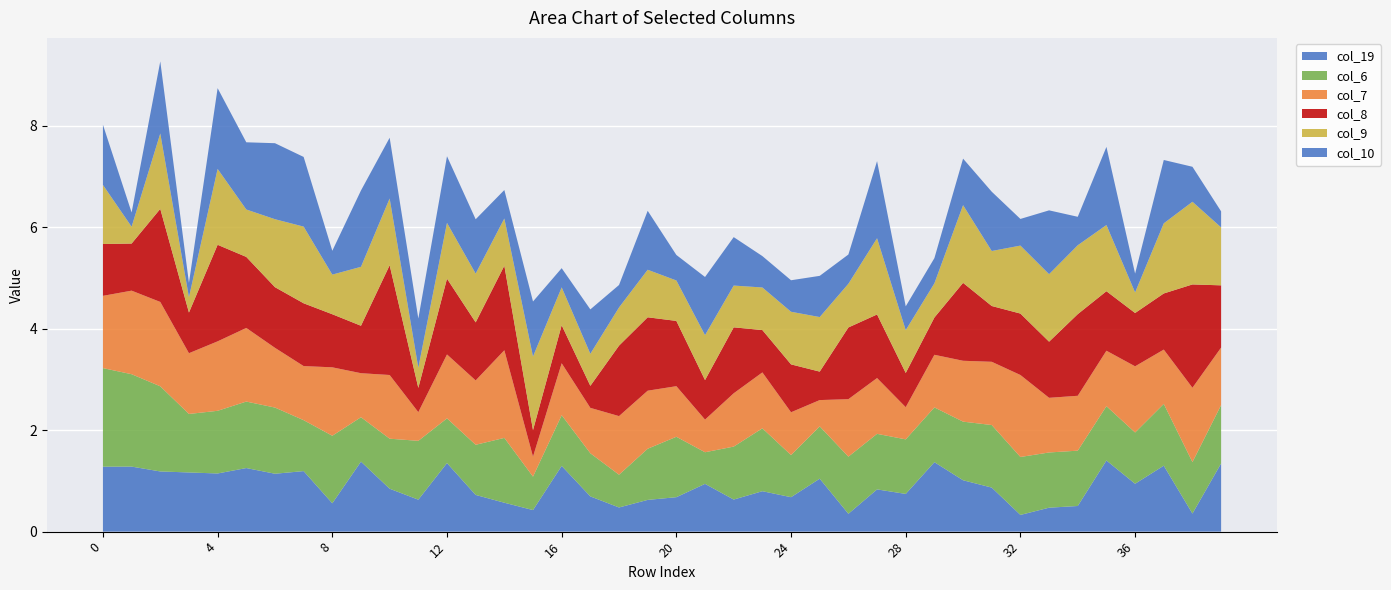

Reading left to right, transcribe all the data shown in this chart.

col_19: 1.3	1.3	1.2	1.2	1.1	1.3	1.1	1.2	0.6	1.4	0.8	0.6	1.4	0.7	0.6	0.4	1.3	0.7	0.5	0.6	0.7	0.9	0.6	0.8	0.7	1.0	0.4	0.8	0.7	1.4	1.0	0.9	0.3	0.5	0.5	1.4	0.9	1.3	0.4	1.3
col_6: 1.9	1.8	1.7	1.2	1.2	1.3	1.3	1.0	1.3	0.9	1.0	1.2	0.9	1.0	1.3	0.7	1.0	0.9	0.6	1.0	1.2	0.6	1.0	1.2	0.8	1.0	1.1	1.1	1.1	1.1	1.2	1.2	1.1	1.1	1.1	1.1	1.0	1.2	1.0	1.2
col_7: 1.4	1.6	1.7	1.2	1.4	1.5	1.2	1.1	1.3	0.9	1.3	0.6	1.3	1.3	1.7	0.4	1.0	0.9	1.2	1.1	1.0	0.6	1.1	1.1	0.8	0.5	1.1	1.1	0.6	1.0	1.2	1.2	1.6	1.1	1.1	1.1	1.3	1.1	1.5	1.1
col_8: 1.0	0.9	1.8	0.8	1.9	1.4	1.2	1.2	1.0	0.9	2.2	0.5	1.5	1.1	1.7	0.5	0.8	0.4	1.4	1.4	1.3	0.8	1.3	0.8	0.9	0.6	1.4	1.3	0.7	0.7	1.5	1.1	1.2	1.1	1.6	1.2	1.1	1.1	2.0	1.2
col_9: 1.2	0.3	1.5	0.3	1.5	0.9	1.3	1.5	0.8	1.2	1.3	0.4	1.1	1.0	0.9	1.5	0.7	0.6	0.8	0.9	0.8	0.9	0.8	0.8	1.0	1.1	0.9	1.5	0.8	0.7	1.5	1.1	1.3	1.3	1.4	1.3	0.4	1.4	1.6	1.1
col_10: 1.2	0.3	1.4	0.3	1.6	1.3	1.5	1.4	0.5	1.5	1.2	1.0	1.3	1.1	0.6	1.1	0.4	0.9	0.4	1.2	0.5	1.1	1.0	0.6	0.6	0.8	0.6	1.5	0.5	0.5	0.9	1.2	0.5	1.3	0.6	1.5	0.4	1.2	0.7	0.3